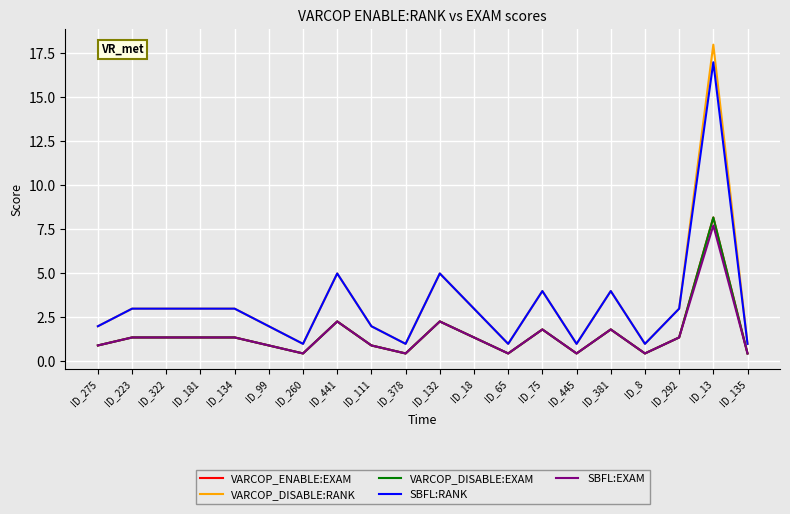

Which series has the widest spread of values?

VARCOP_DISABLE:RANK